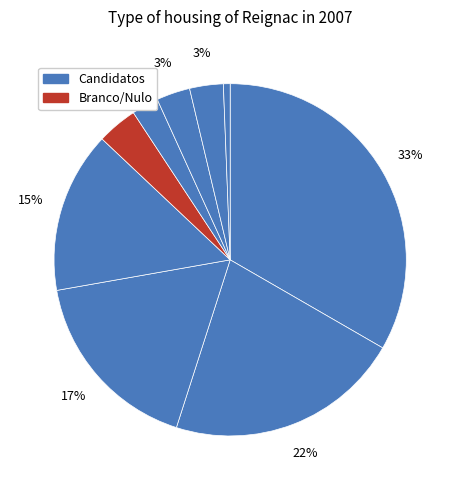

How many slices are in this pie chart?

9